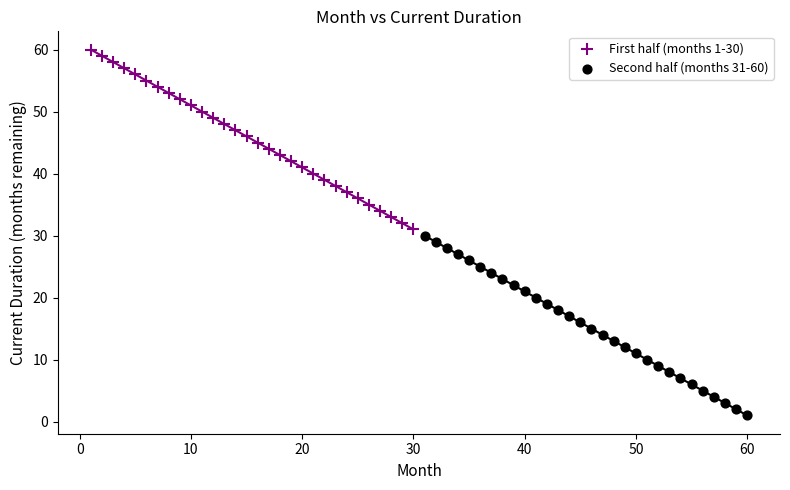

Which series reaches the minimum Y coordinate?

Second half (months 31-60)